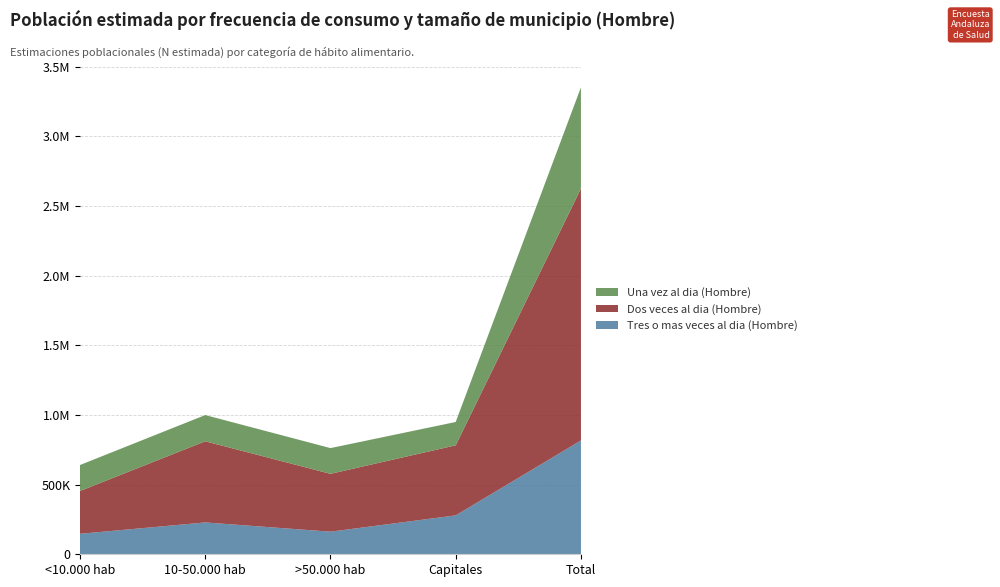

Reading right to left, what are all the values shown in this chart?

Tres o mas veces al dia (Hombre): 817272	279382	162219	228669	147002
Dos veces al dia (Hombre): 1807833	502795	415369	582457	307214
Una vez al dia (Hombre): 727182	167580	184653	188379	186570